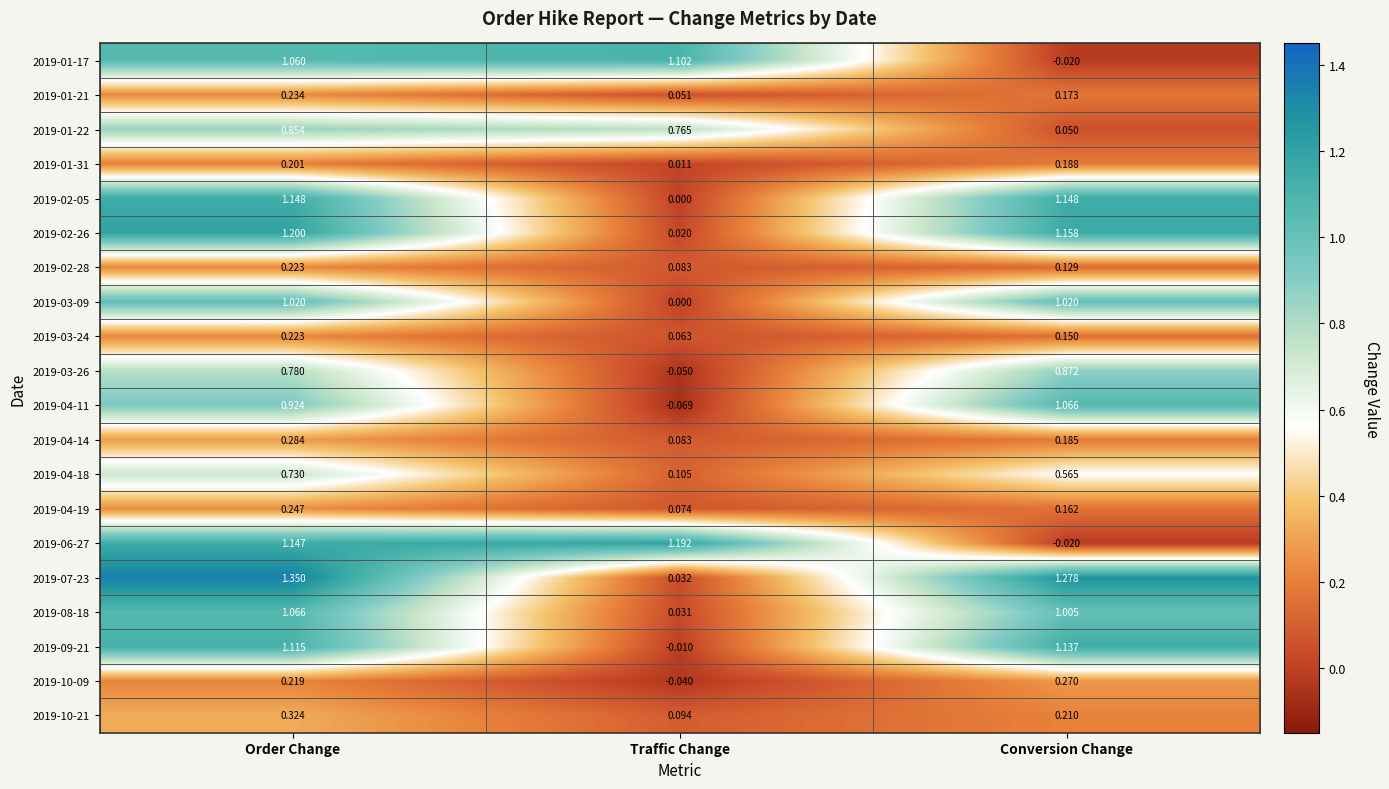

How many series are shown in this chart?

20